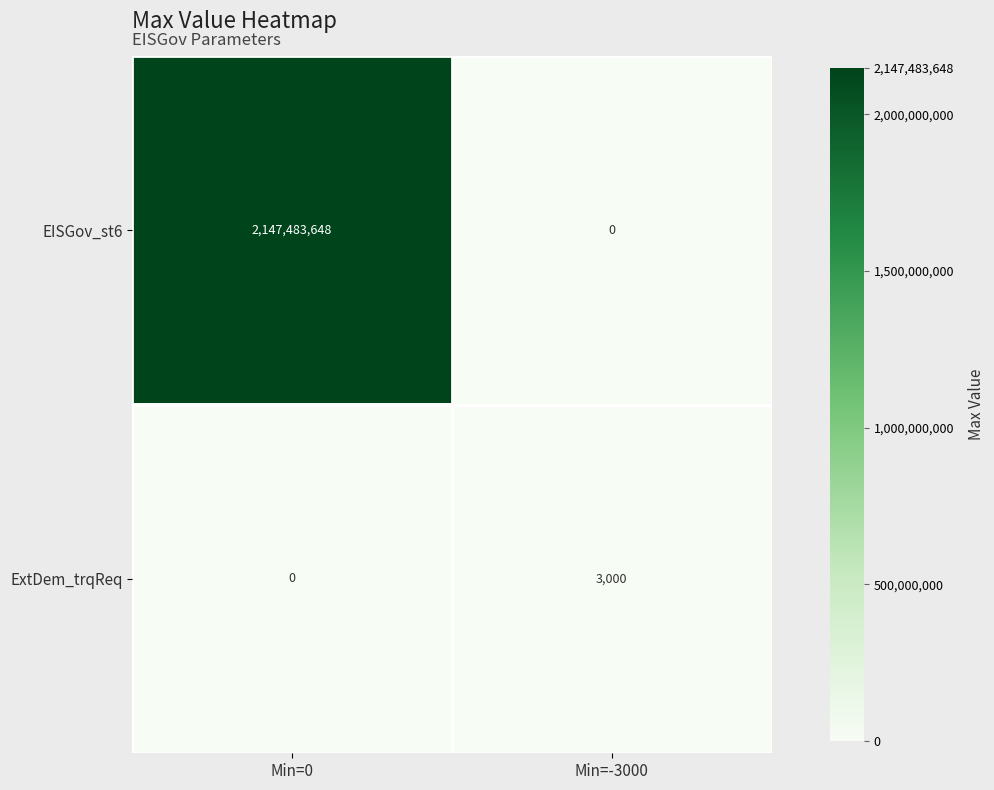

The ExtDem_trqReq series shows 1408 at Min=0. True or false?

False